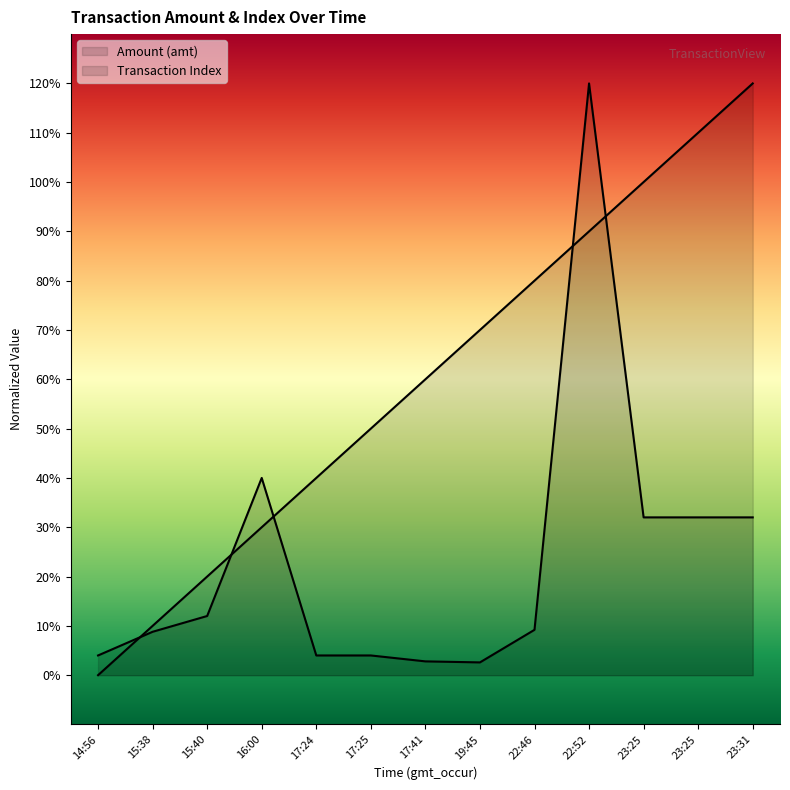

Does the chart display data point markers on the line(s)?

No